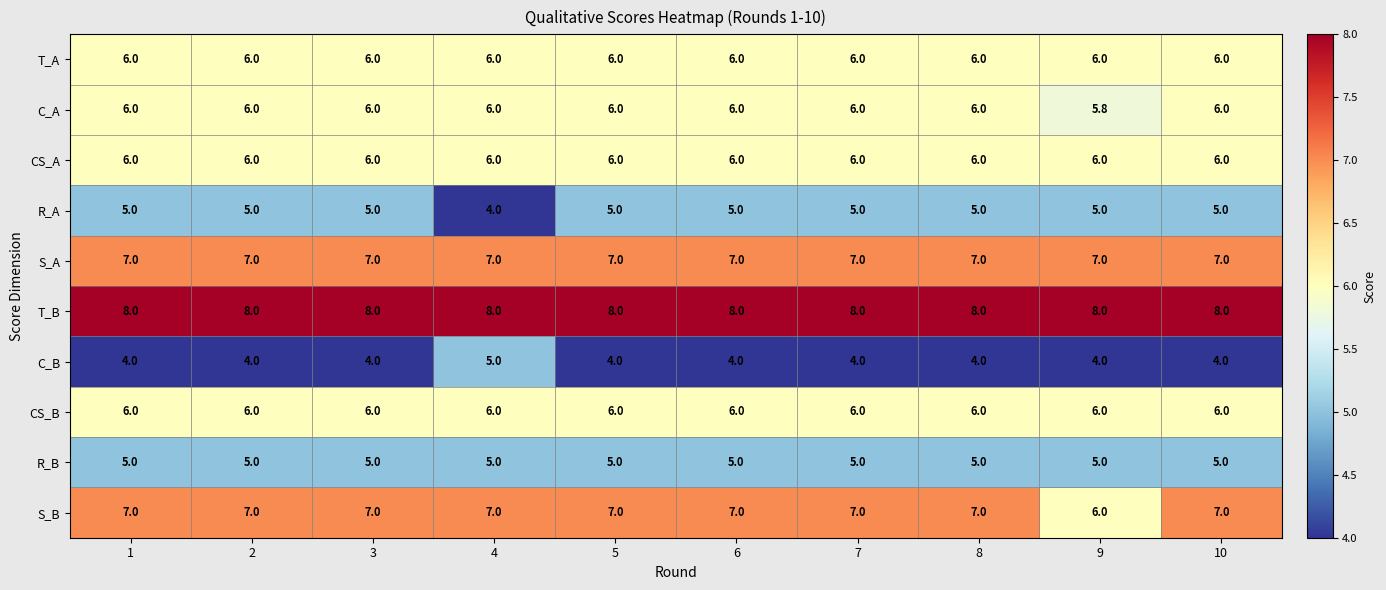

What is the spread (max minus min) of values at 9?

4.0